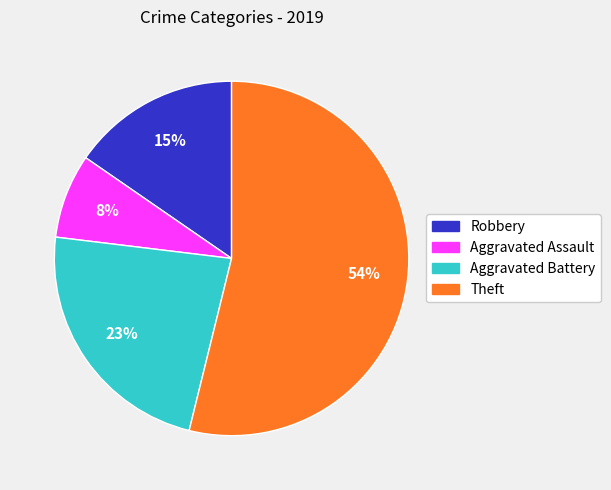

Combined, do Aggravated Assault and Robbery account for over 50%?

No